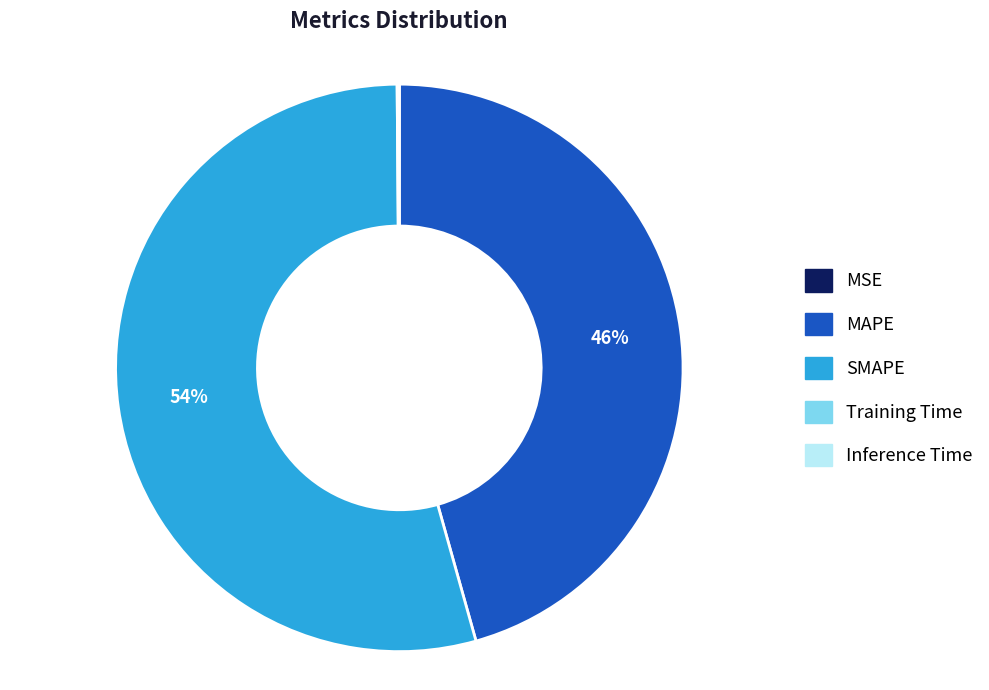

The MAPE slice represents 53% of the pie. True or false?

False